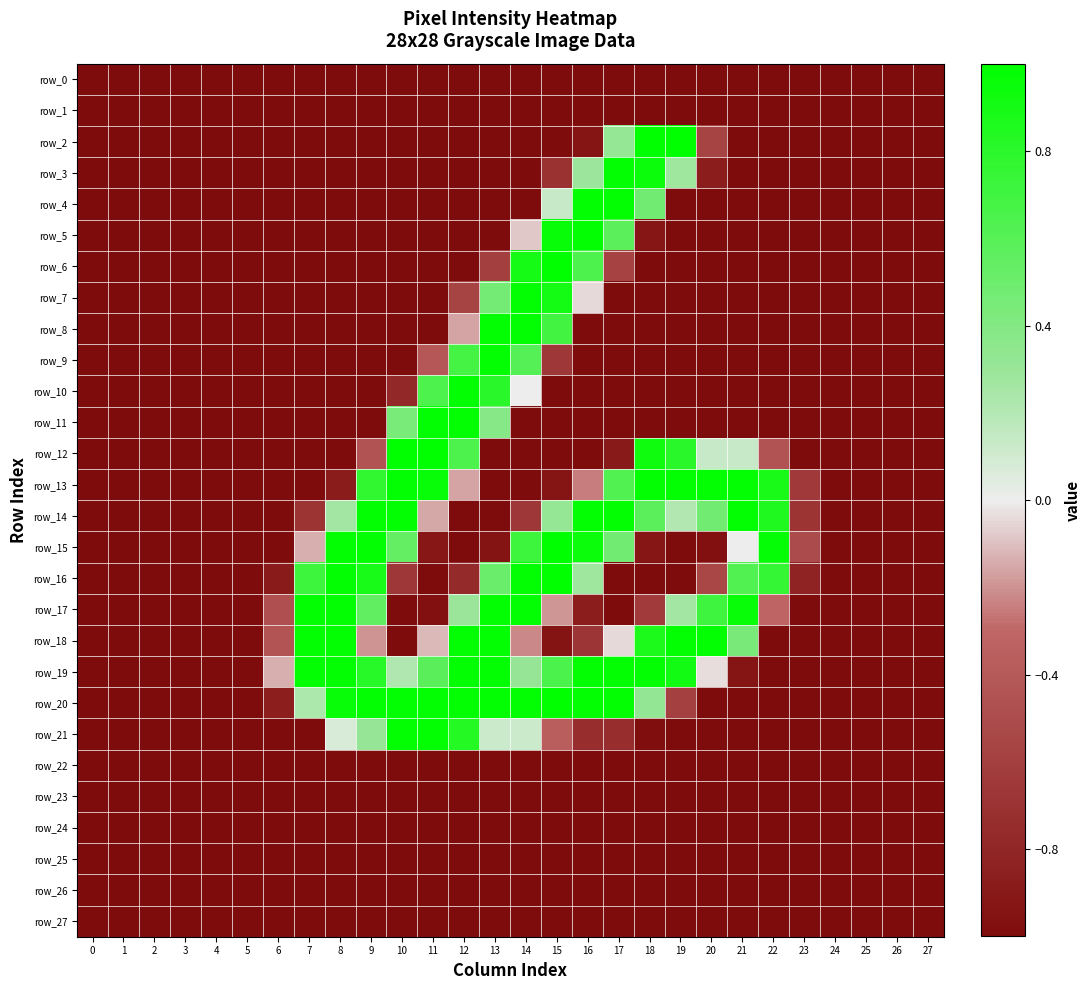

The value of row_0 at 1 is -1.0. True or false?

True